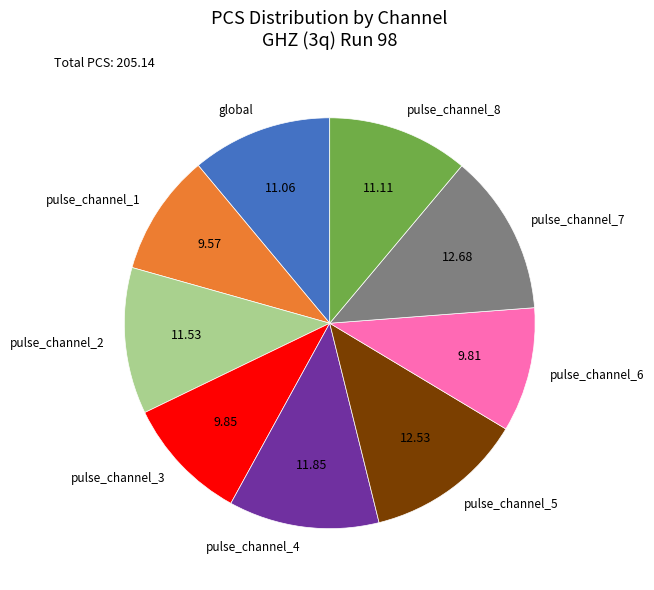

Does any single category account for the majority?

No